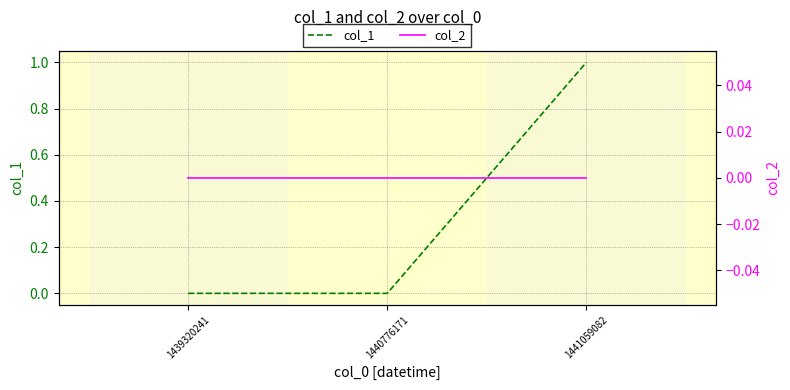

At which category is the sum across all series the highest?

1441059082